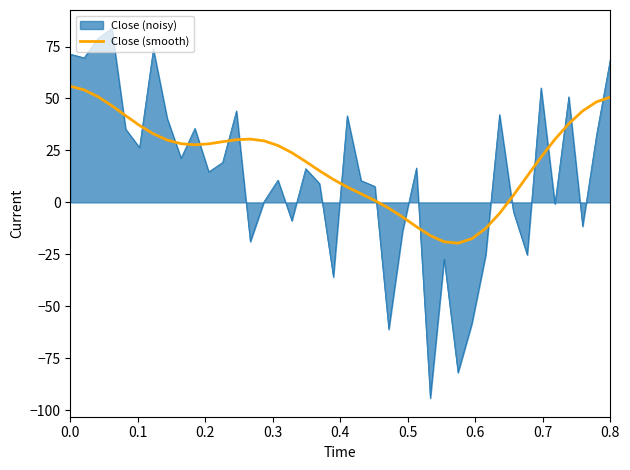

Rank the series by their maximum value, from lowest to highest.

Close (smooth), Close (noisy)